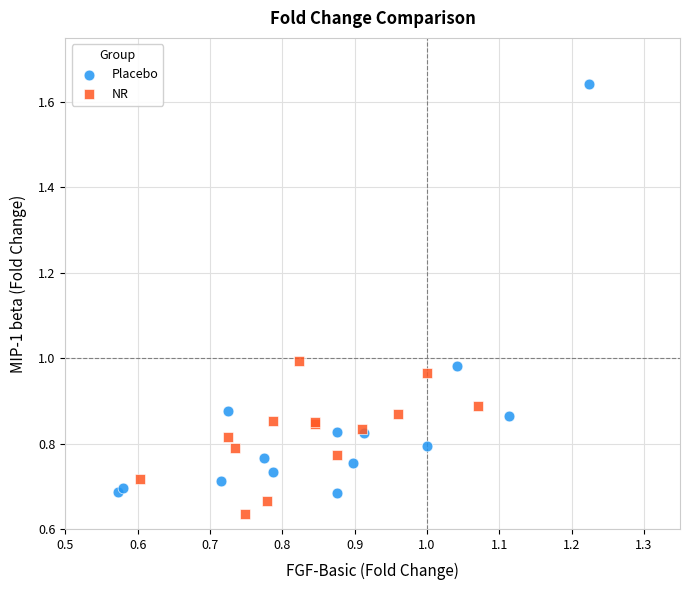

Which series contains the highest Y value?

Placebo